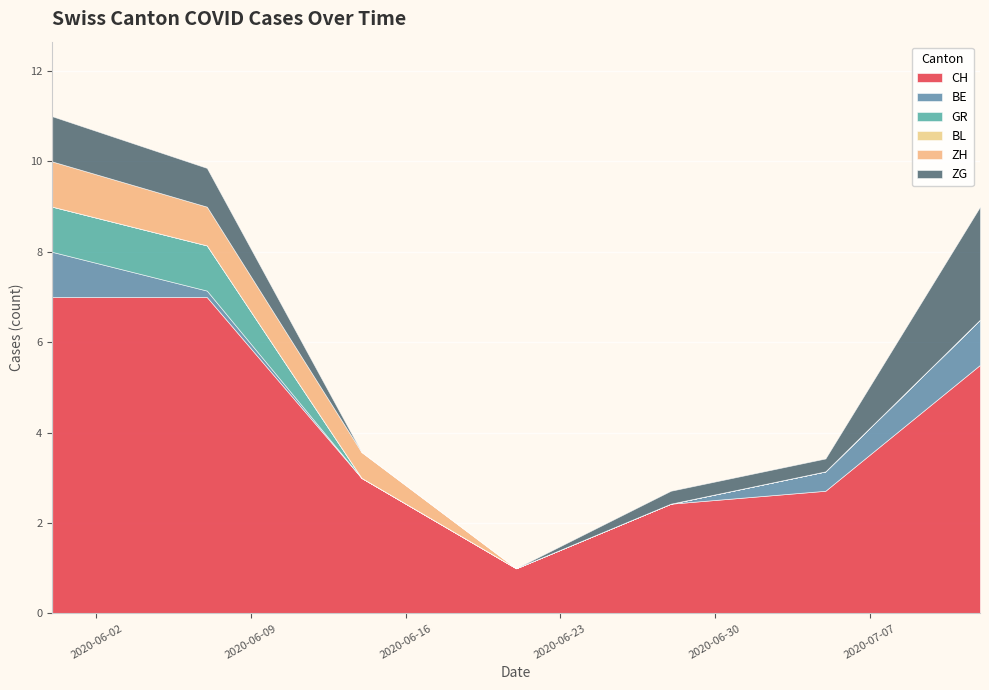

Between 2020-10-11 and 2020-08-16, which is larger?

2020-08-16